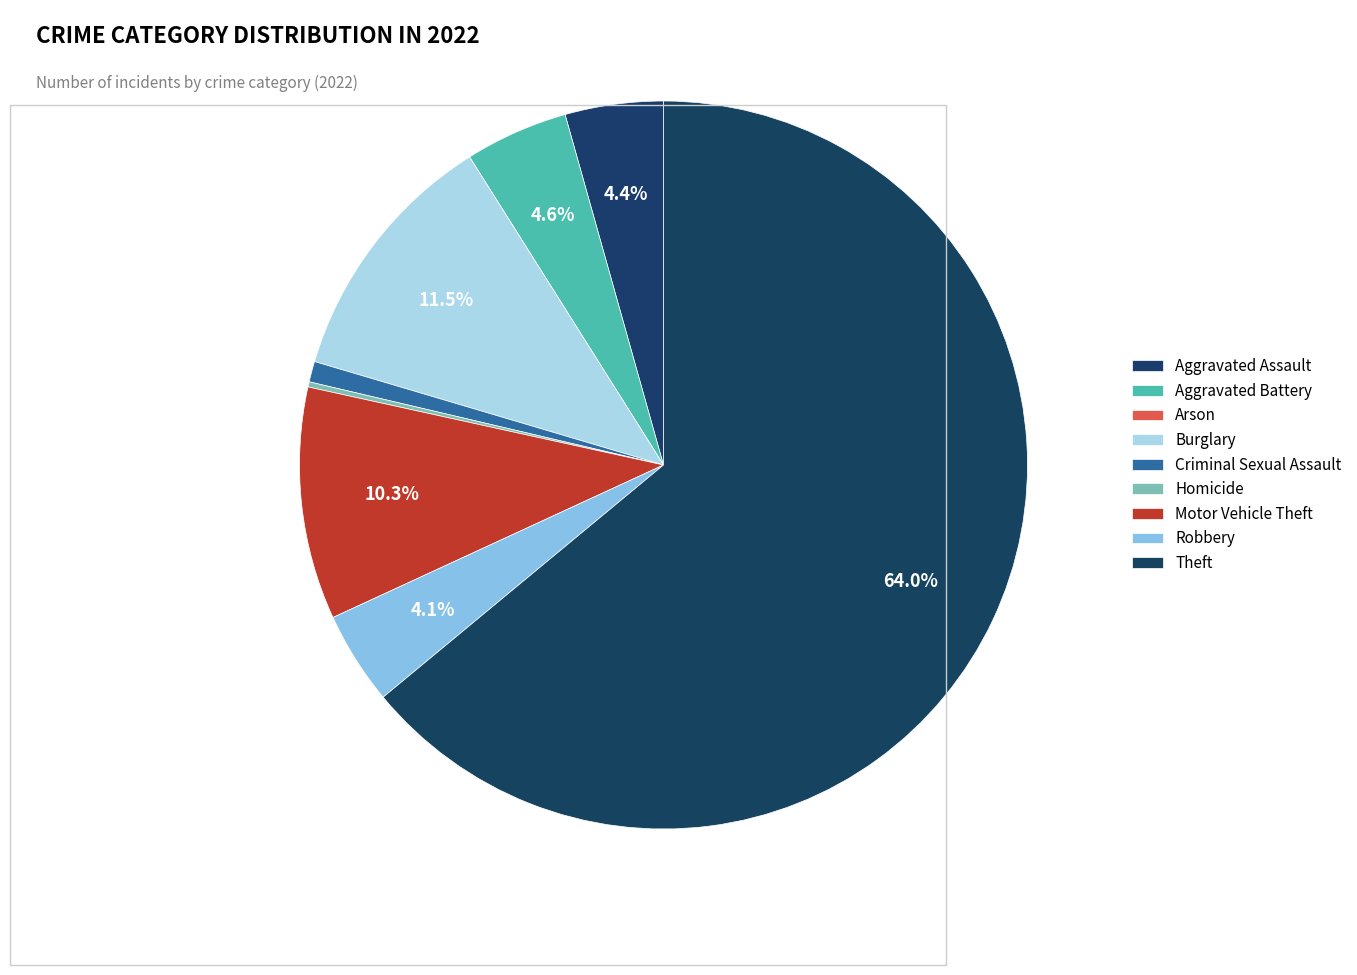

The Criminal Sexual Assault slice represents 11% of the pie. True or false?

False